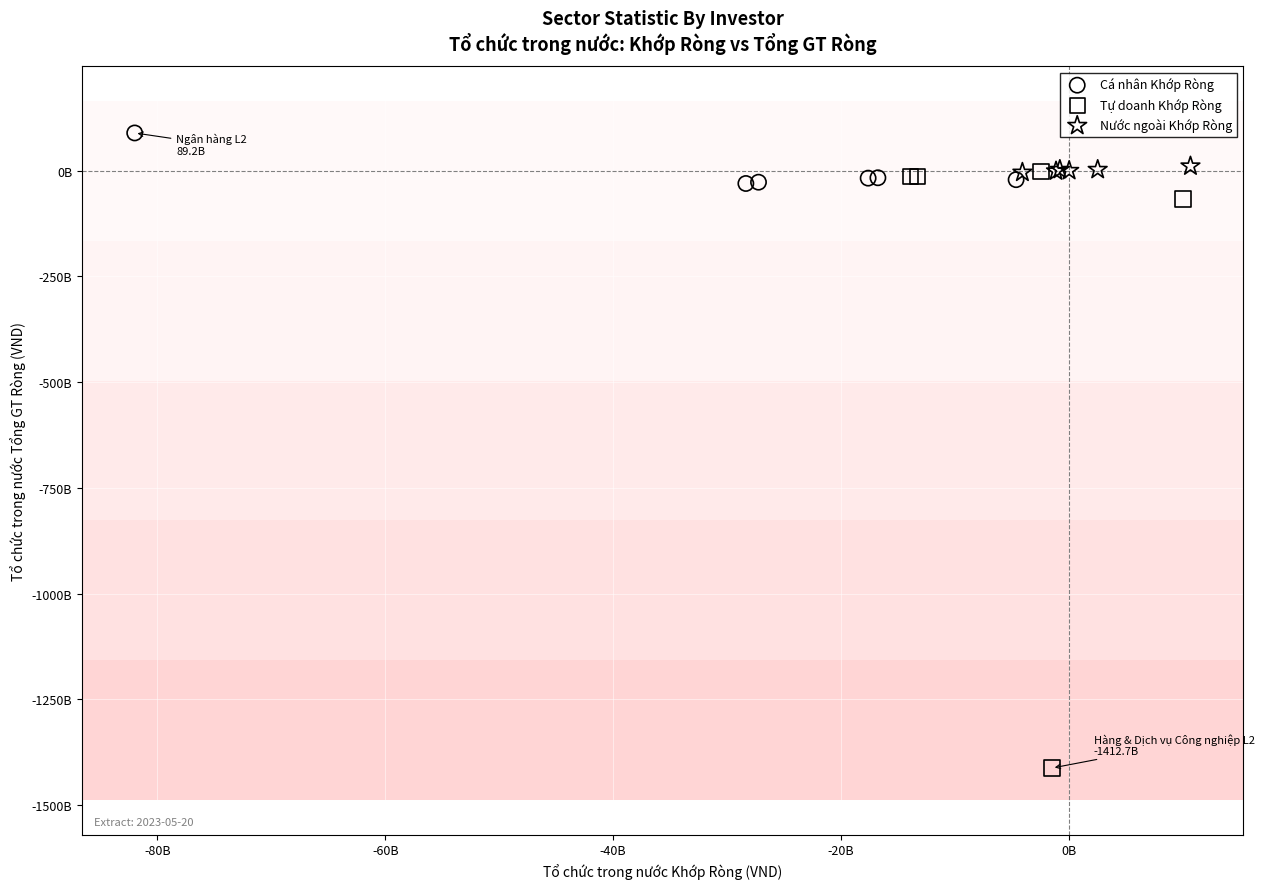

What are all the series names shown in the legend?

Cá nhân Khớp Ròng, Tự doanh Khớp Ròng, Nước ngoài Khớp Ròng